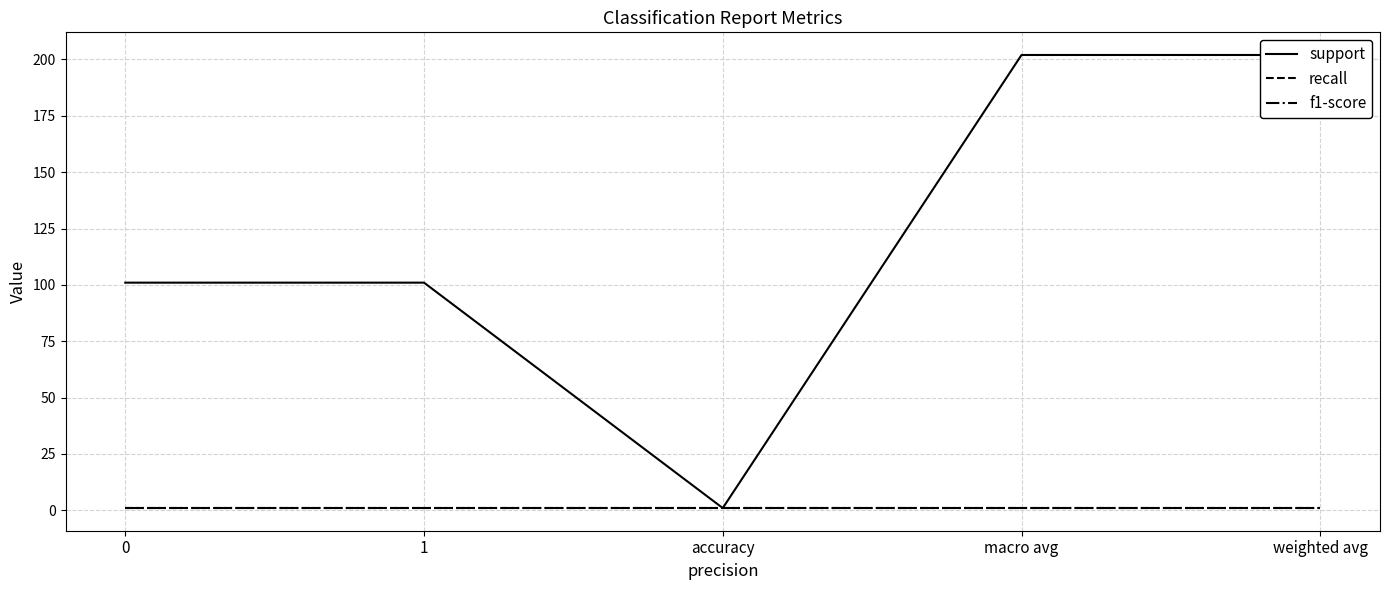

What are all the series names shown in the legend?

support, recall, f1-score